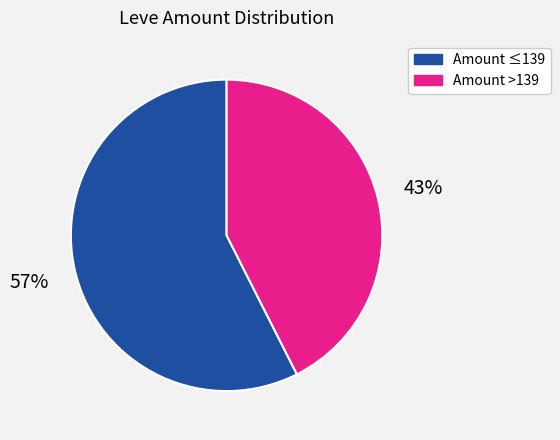

To the nearest percent, what is the average slice percentage?

50%